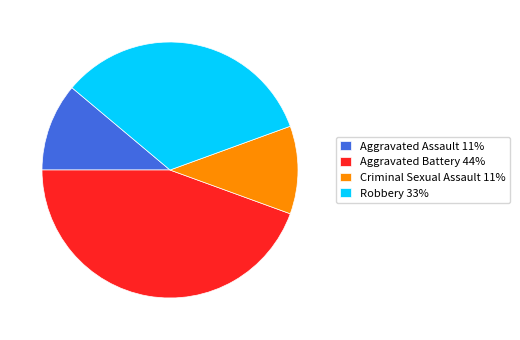

Count the number of slices in the pie.

4